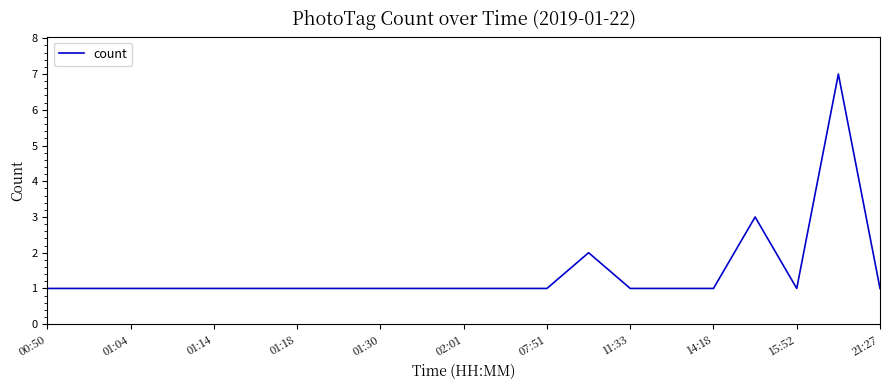

What is the maximum value shown in the chart?

7